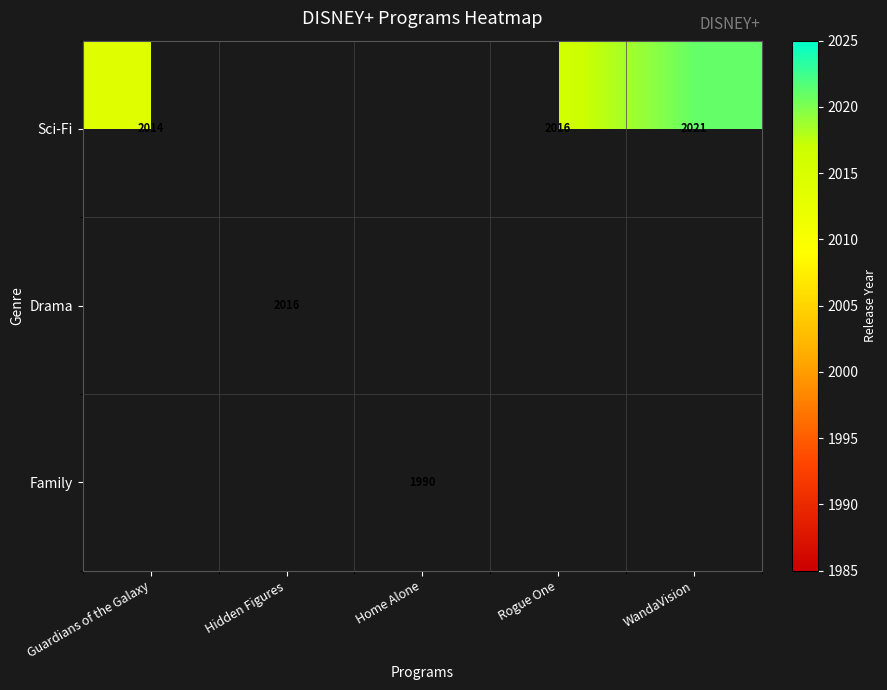

True or false: Drama has a value of 2016 at Hidden Figures.

True